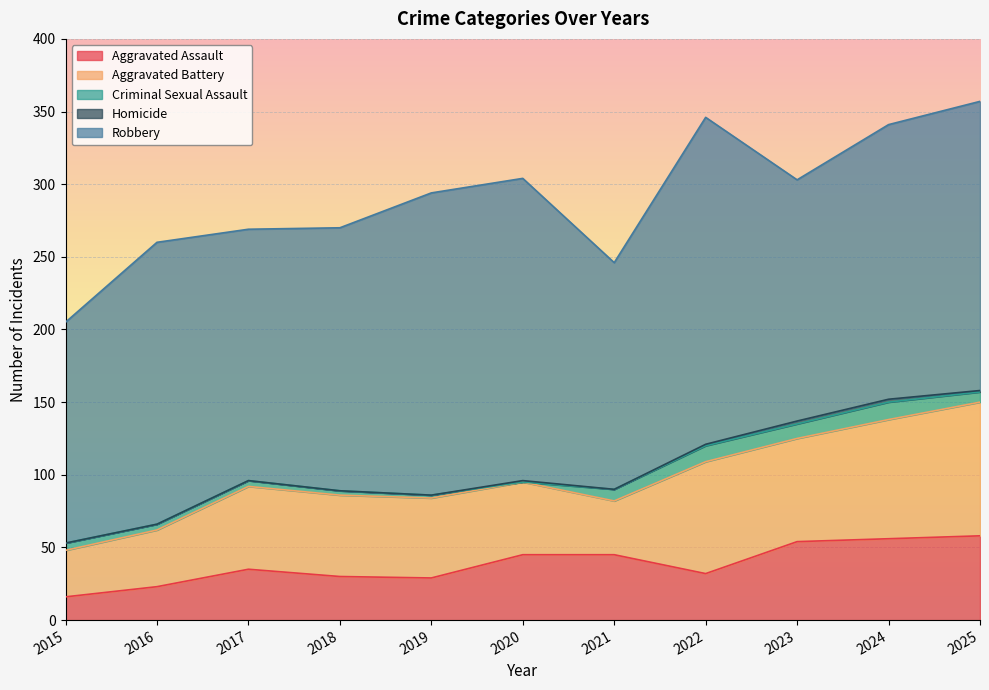

What is the difference between the maximum and minimum values in the Criminal Sexual Assault series?

12